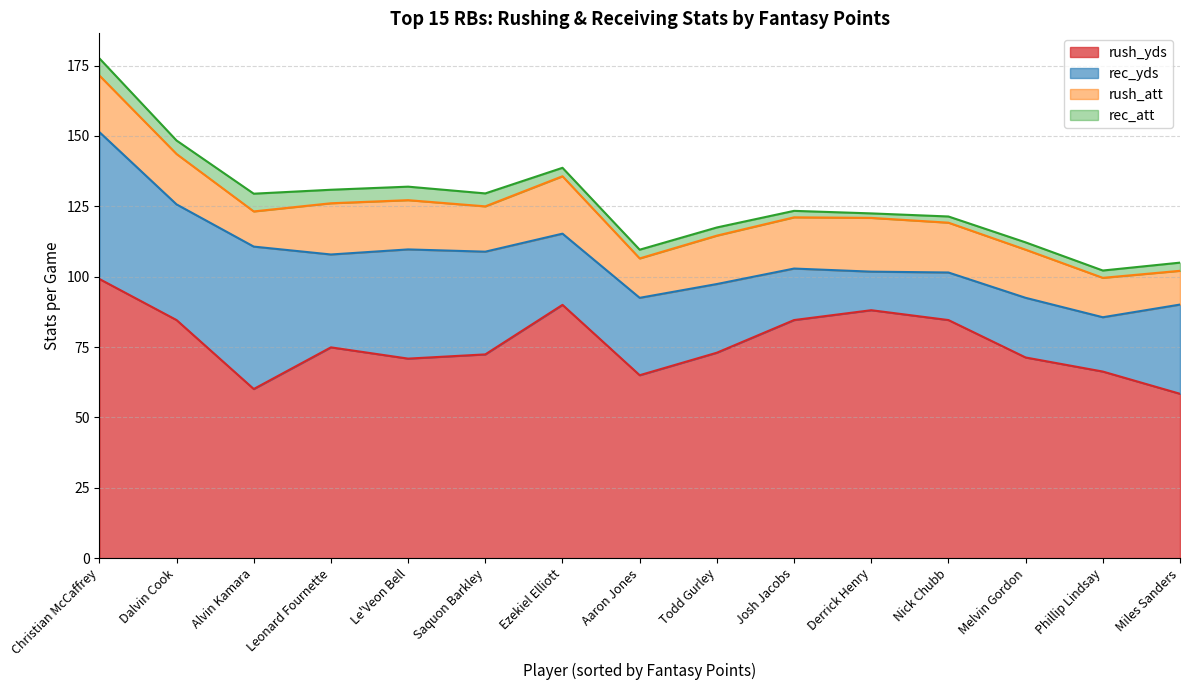

At which category does rec_att reach its first local peak?

Alvin Kamara